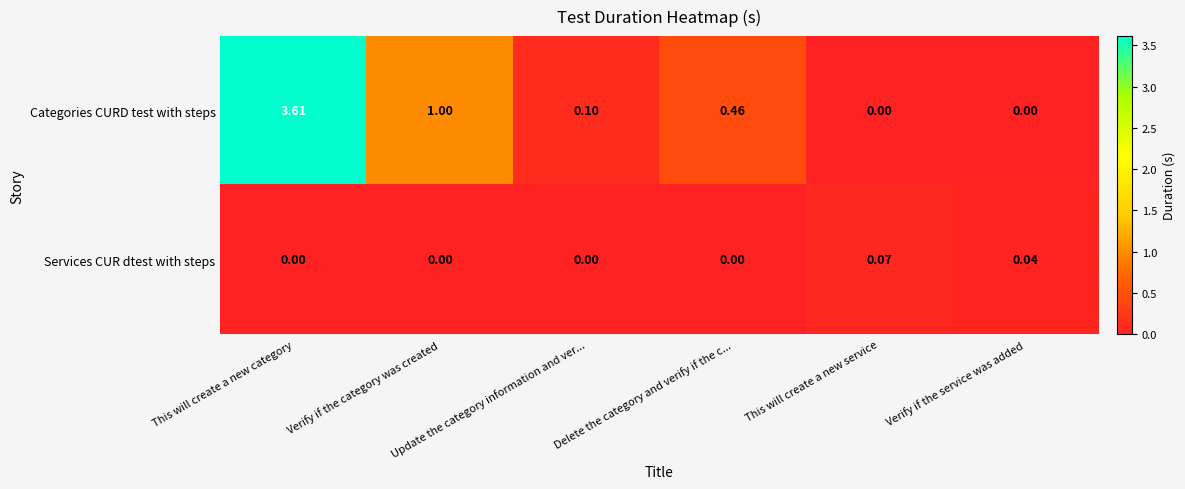

Which series has the largest total across all categories?

Categories CURD test with steps